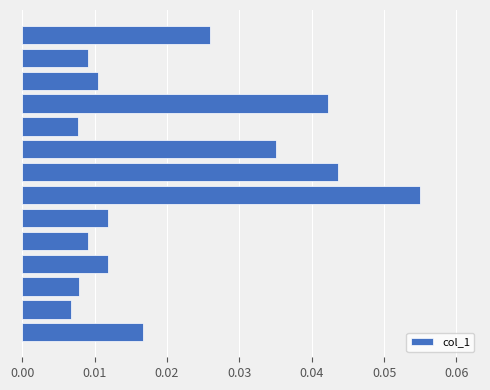

Are the bars grouped side by side (vs. stacked)?

No